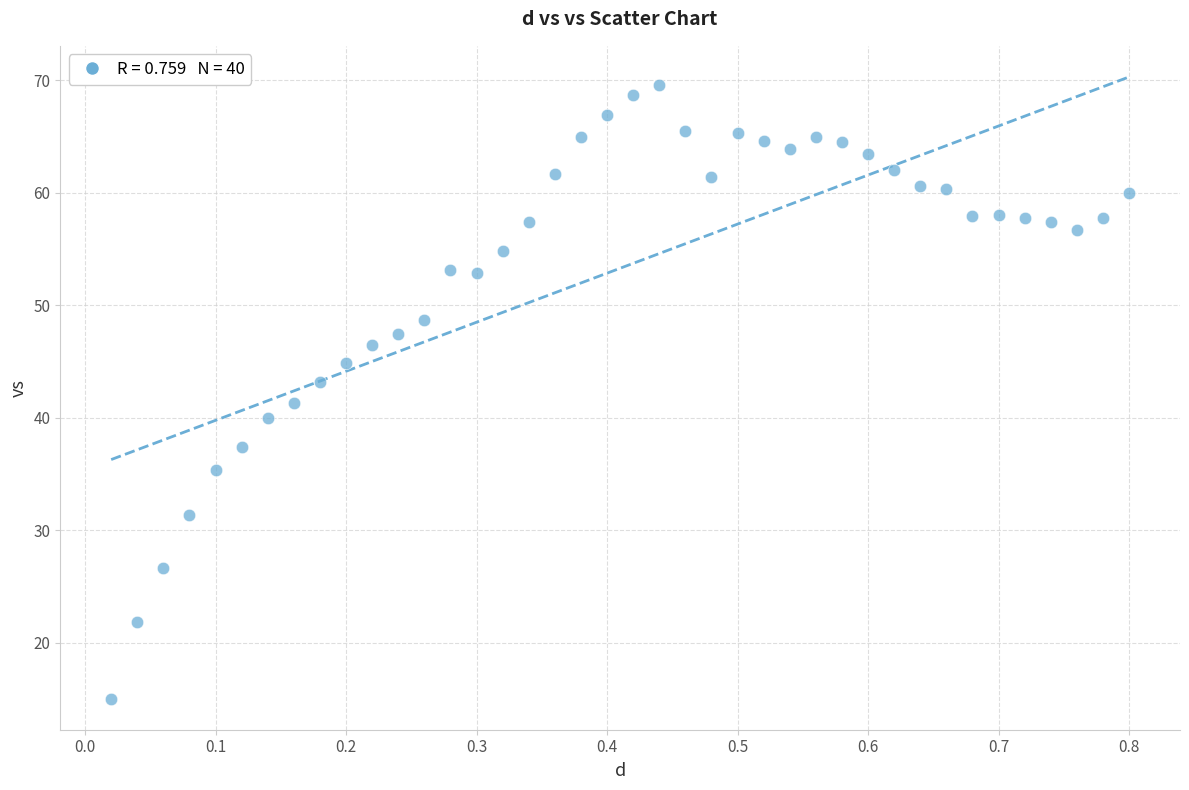

What is the range of Y values (max minus min)?

54.6